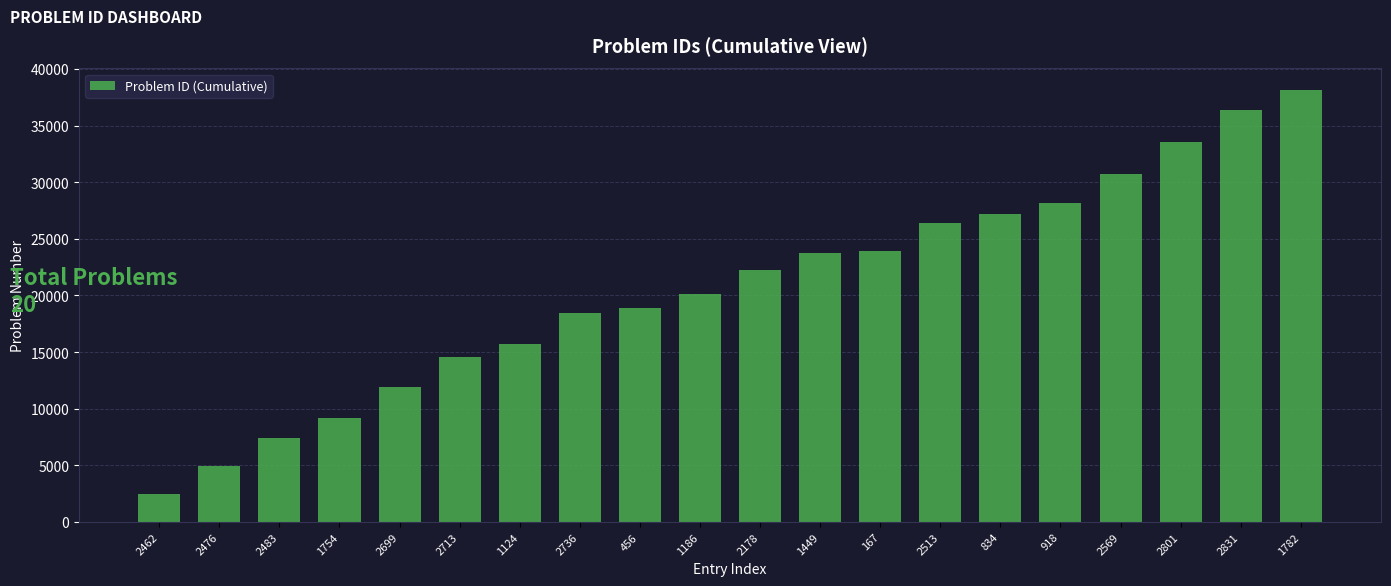

What is the sum of the values at 1124 and 2178?

37978